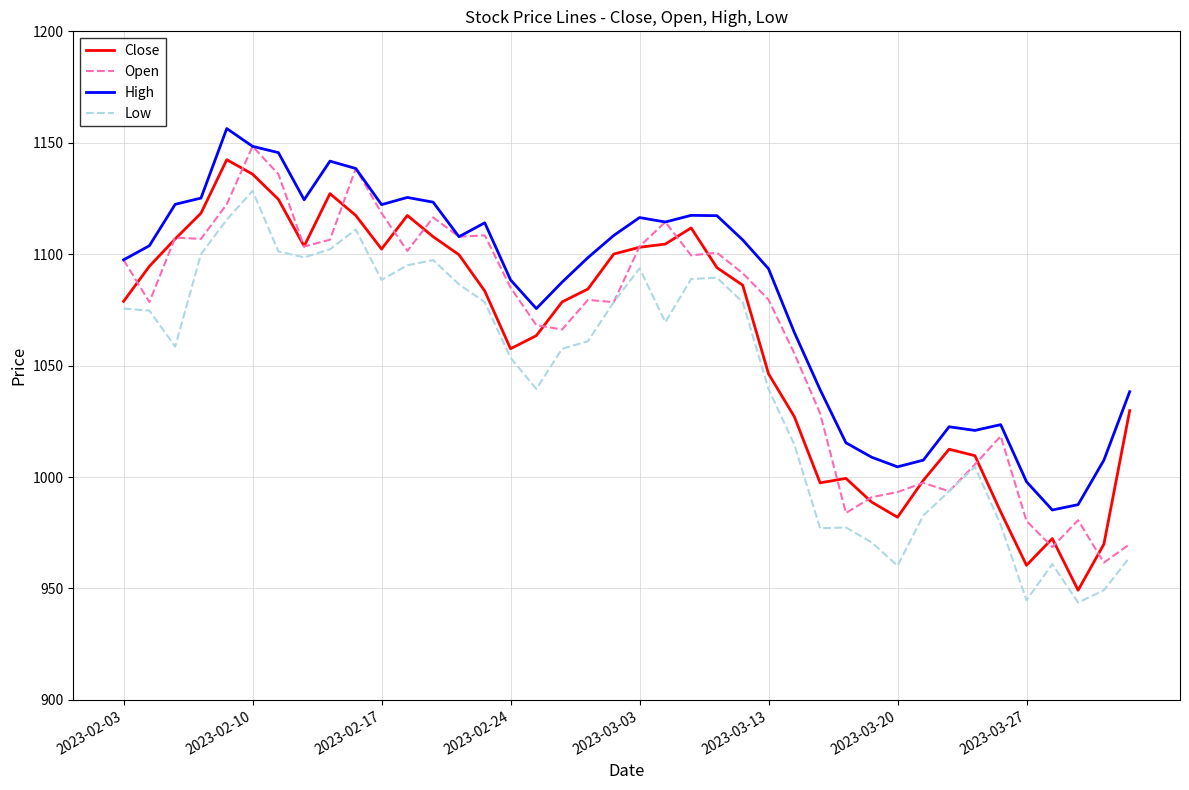

What is the difference between the maximum and second lowest values in the High series?

168.8